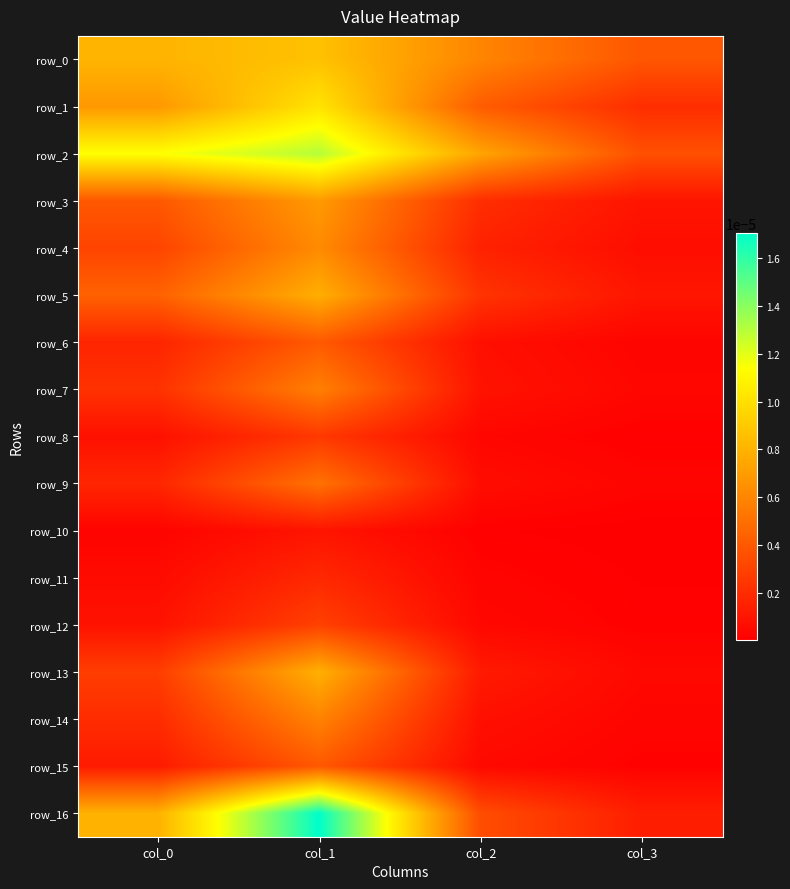

Between col_1 and col_0, which is larger?

col_1